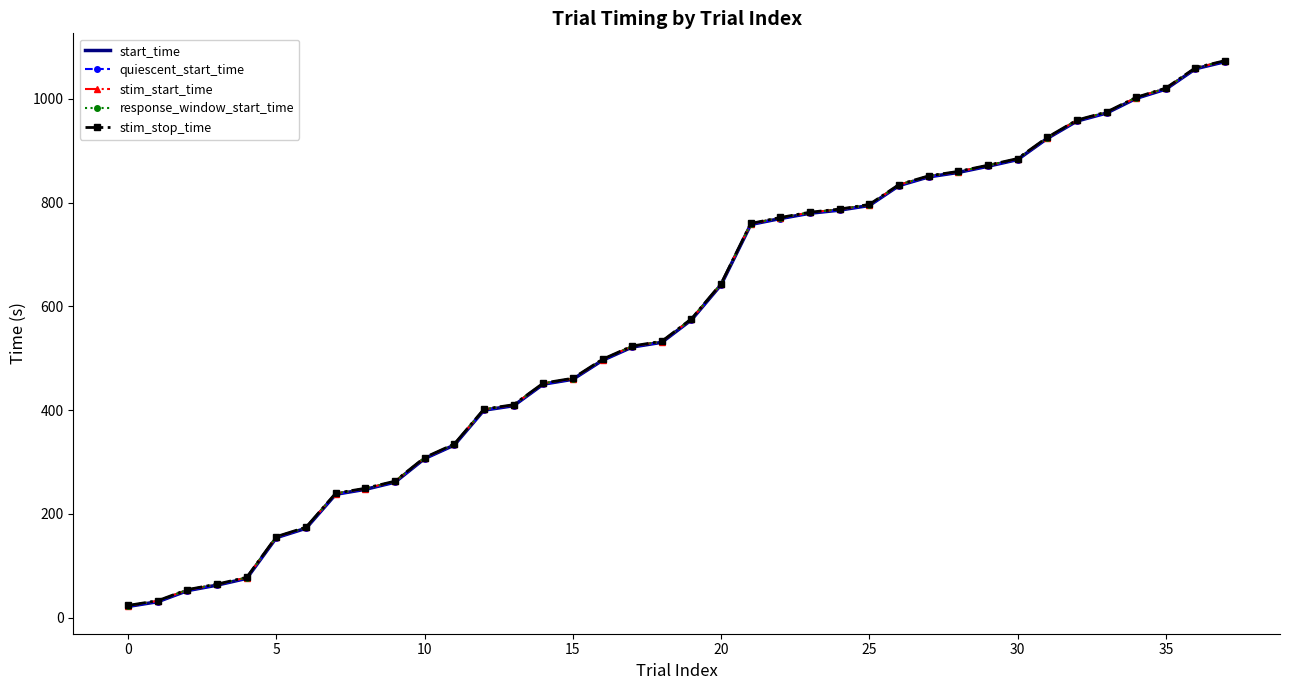

At how many categories does at least one series exceed 125?

33